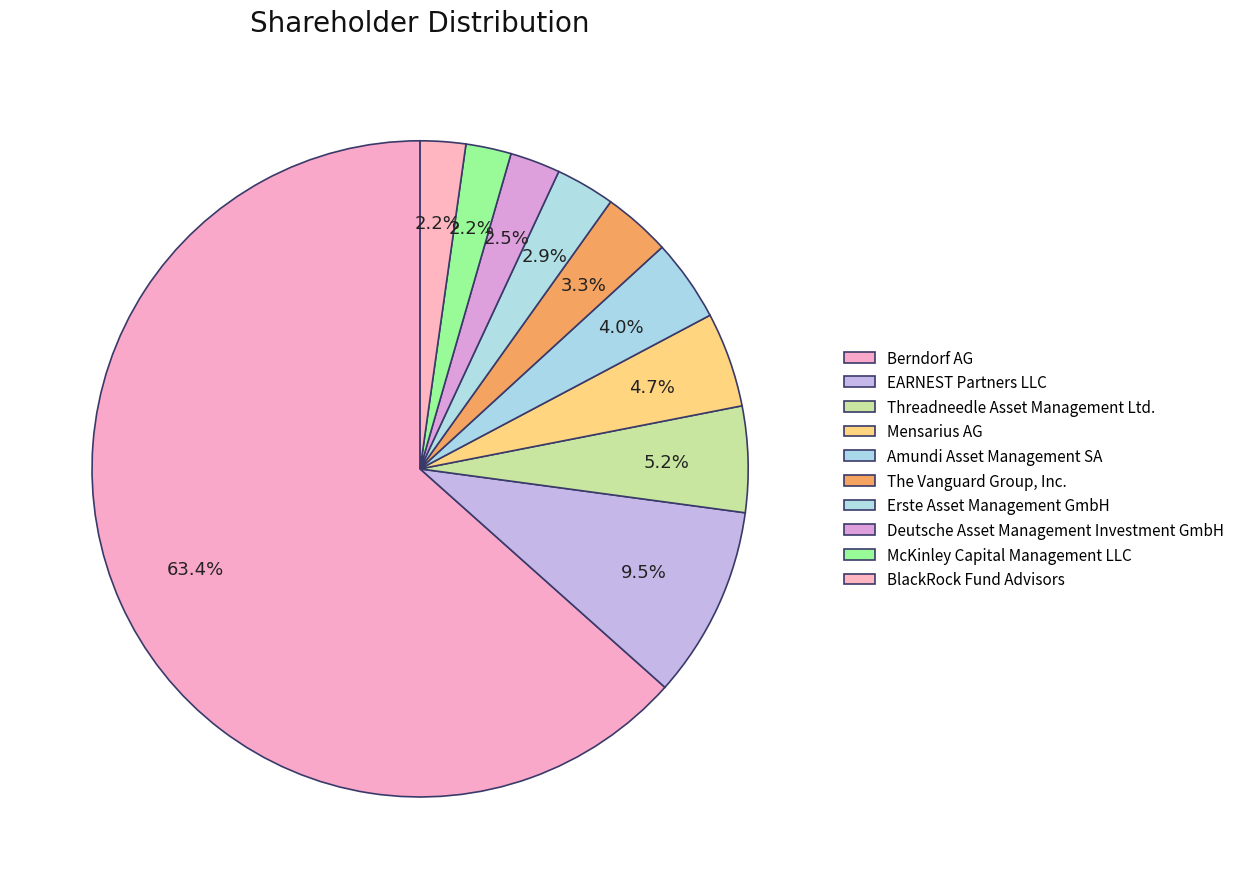

Which has a higher value, Erste Asset Management GmbH or Amundi Asset Management SA?

Amundi Asset Management SA